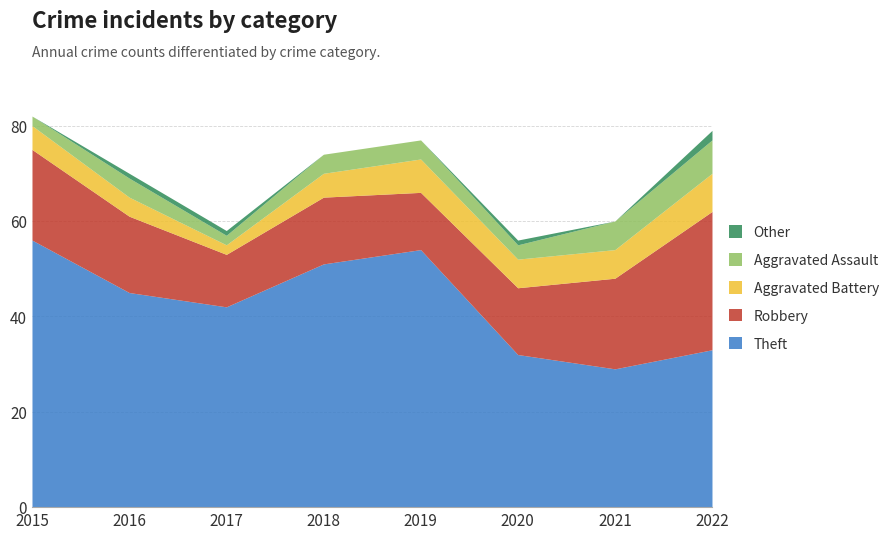

At how many categories does at least one series exceed 54?

1